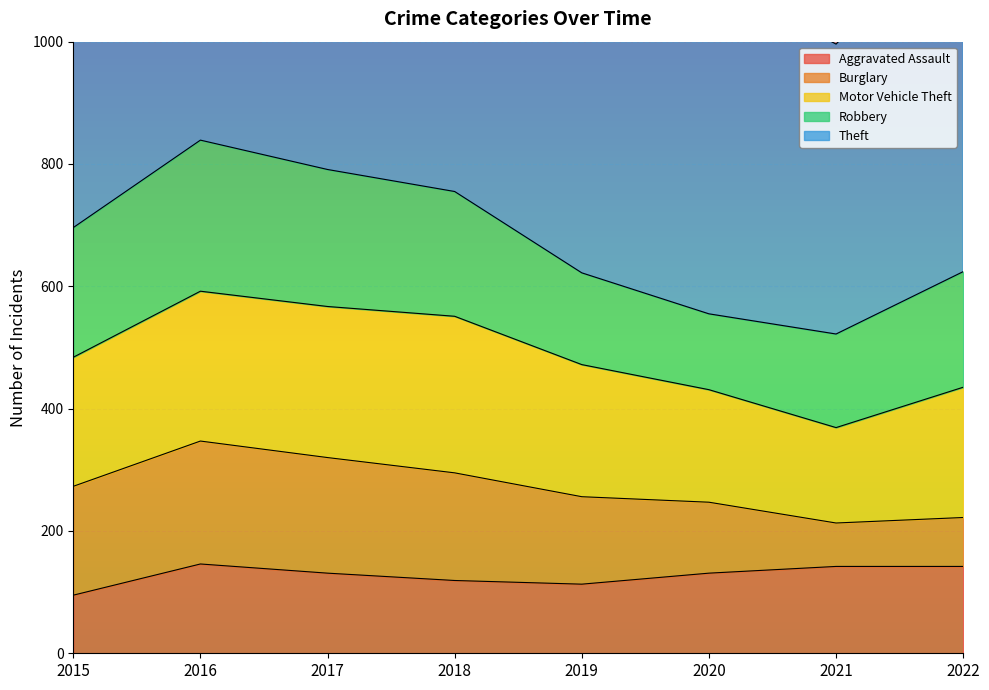

Is it true that Motor Vehicle Theft equals 412 at 2018?

False